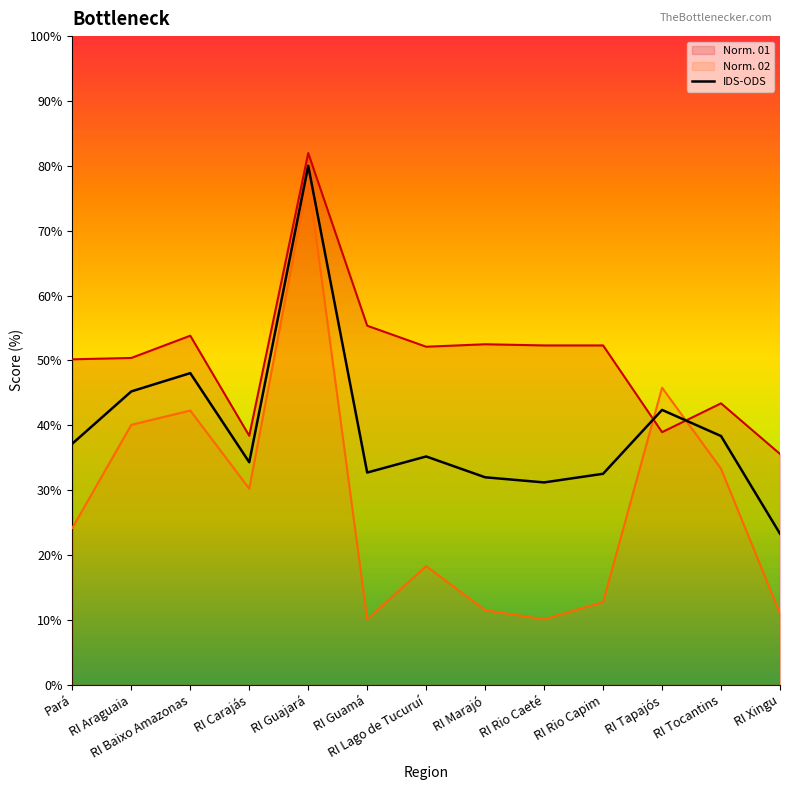

What is the difference between the Norm. 02 values at Pará and RI Araguaia?

15.9